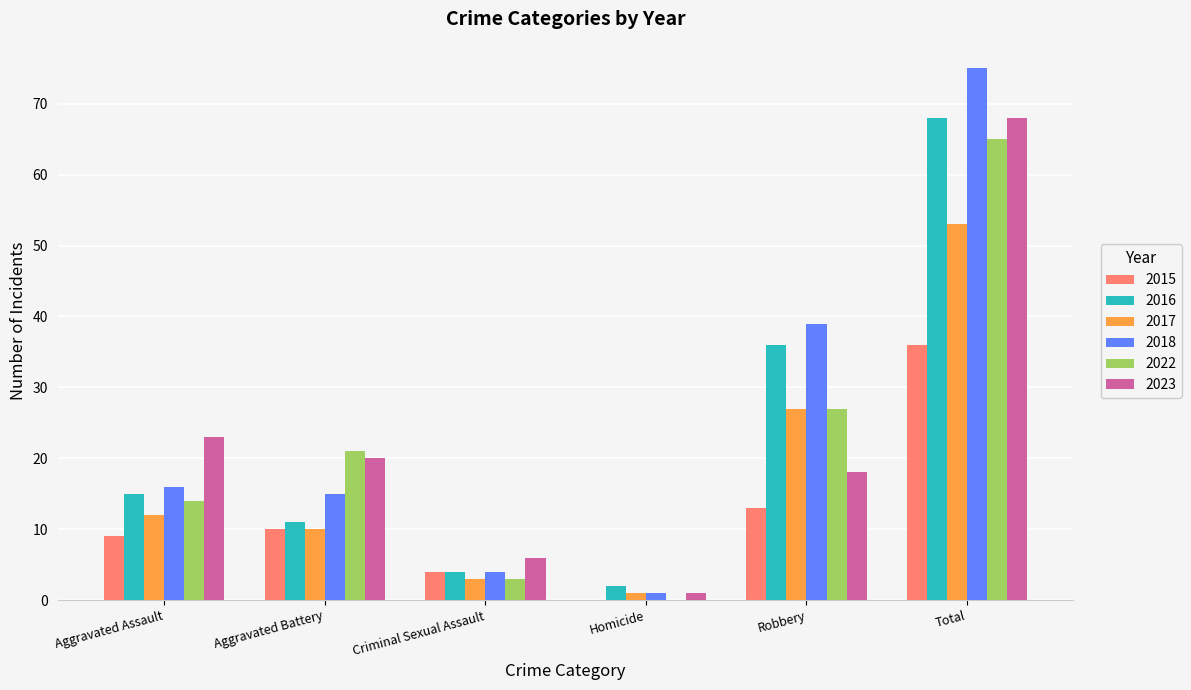

Reading right to left, transcribe all the data shown in this chart.

2015: 36	13	0	4	10	9
2016: 68	36	2	4	11	15
2017: 53	27	1	3	10	12
2018: 75	39	1	4	15	16
2022: 65	27	0	3	21	14
2023: 68	18	1	6	20	23